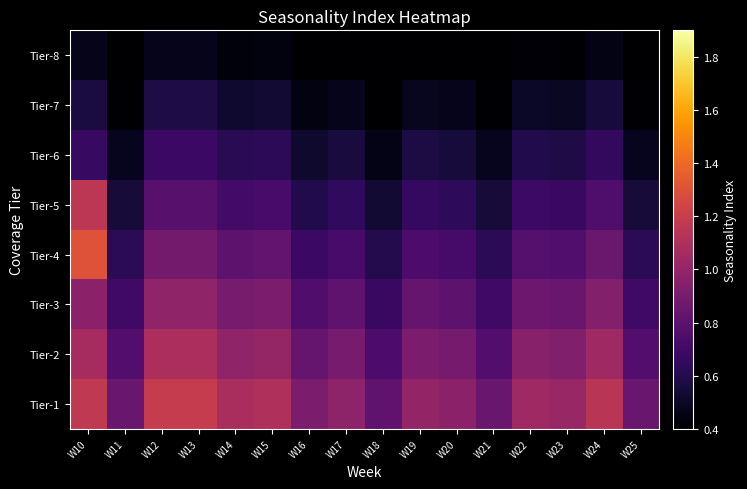

Reading left to right, transcribe all the data shown in this chart.

Tier-1: W10=1.2	W11=0.8	W12=1.2	W13=1.2	W14=1.1	W15=1.1	W16=0.9	W17=1.0	W18=0.8	W19=1.0	W20=1.0	W21=0.8	W22=1.0	W23=1.0	W24=1.1	W25=0.8
Tier-2: W10=1.1	W11=0.8	W12=1.1	W13=1.1	W14=1.0	W15=1.0	W16=0.8	W17=0.9	W18=0.7	W19=0.9	W20=0.9	W21=0.8	W22=1.0	W23=0.9	W24=1.0	W25=0.8
Tier-3: W10=1.0	W11=0.7	W12=1.0	W13=1.0	W14=0.9	W15=0.9	W16=0.8	W17=0.8	W18=0.7	W19=0.8	W20=0.8	W21=0.7	W22=0.9	W23=0.8	W24=0.9	W25=0.7
Tier-4: W10=1.3	W11=0.6	W12=0.9	W13=0.9	W14=0.8	W15=0.8	W16=0.7	W17=0.7	W18=0.6	W19=0.7	W20=0.7	W21=0.6	W22=0.8	W23=0.8	W24=0.8	W25=0.6
Tier-5: W10=1.2	W11=0.6	W12=0.8	W13=0.8	W14=0.7	W15=0.7	W16=0.6	W17=0.6	W18=0.5	W19=0.7	W20=0.6	W21=0.6	W22=0.7	W23=0.7	W24=0.7	W25=0.6
Tier-6: W10=0.7	W11=0.5	W12=0.7	W13=0.7	W14=0.6	W15=0.6	W16=0.5	W17=0.6	W18=0.5	W19=0.6	W20=0.6	W21=0.5	W22=0.6	W23=0.6	W24=0.7	W25=0.5
Tier-7: W10=0.6	W11=0.4	W12=0.6	W13=0.6	W14=0.5	W15=0.5	W16=0.4	W17=0.5	W18=0.4	W19=0.5	W20=0.5	W21=0.4	W22=0.5	W23=0.5	W24=0.6	W25=0.4
Tier-8: W10=0.5	W11=0.3	W12=0.5	W13=0.5	W14=0.4	W15=0.4	W16=0.4	W17=0.4	W18=0.3	W19=0.4	W20=0.4	W21=0.3	W22=0.4	W23=0.4	W24=0.5	W25=0.3